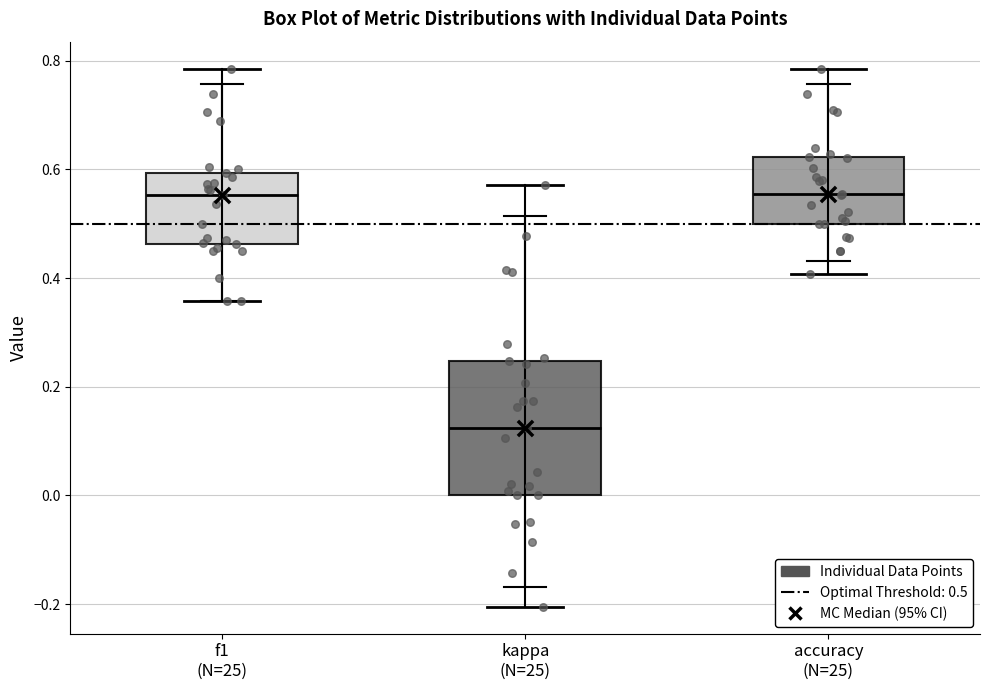

Which box is the tallest, from its lower edge to its upper edge?

kappa (N=25)